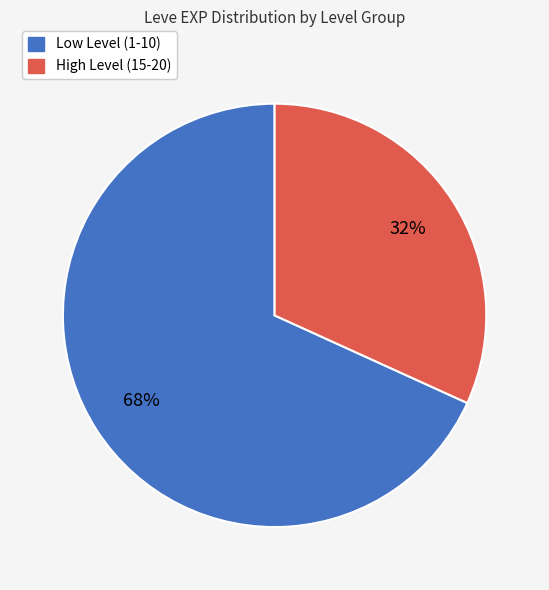

What percentage is the High Level (15-20) slice, to the nearest percent?

32%